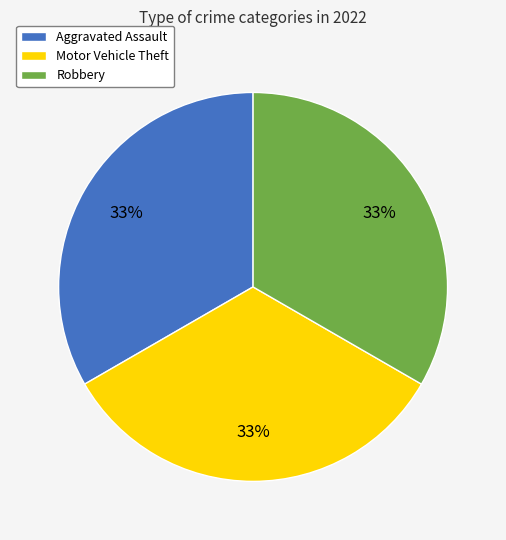

Do Robbery and Aggravated Assault together represent more than half of the pie?

Yes